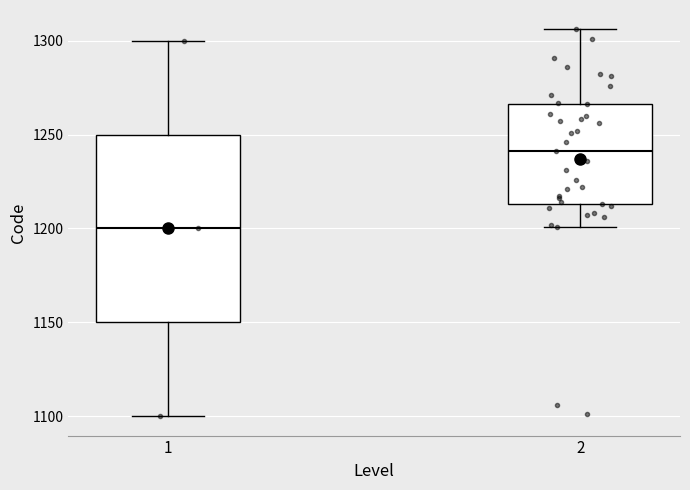

Which box's median line is the lowest?

1